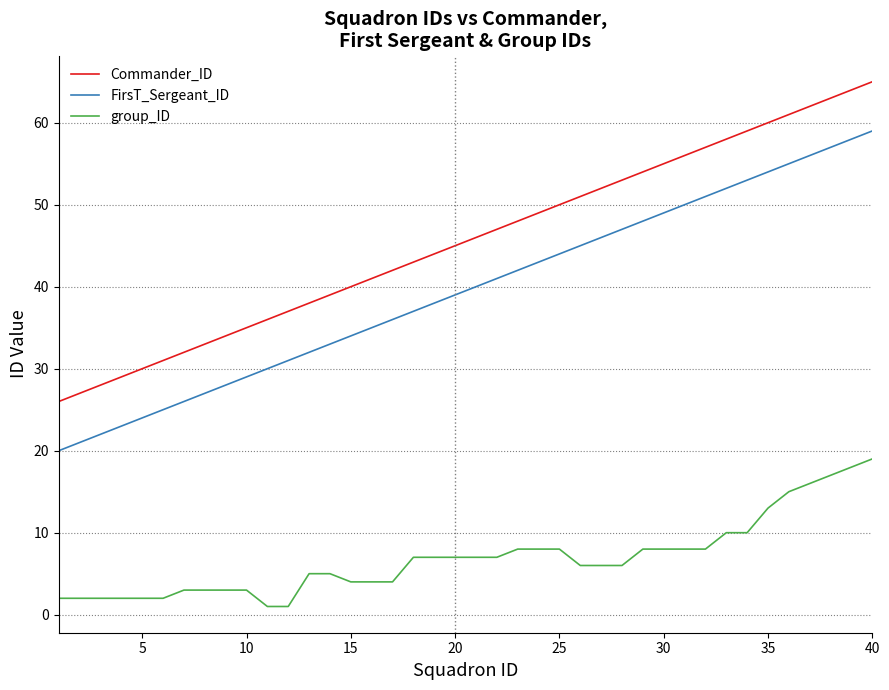

How many series are shown in this chart?

3